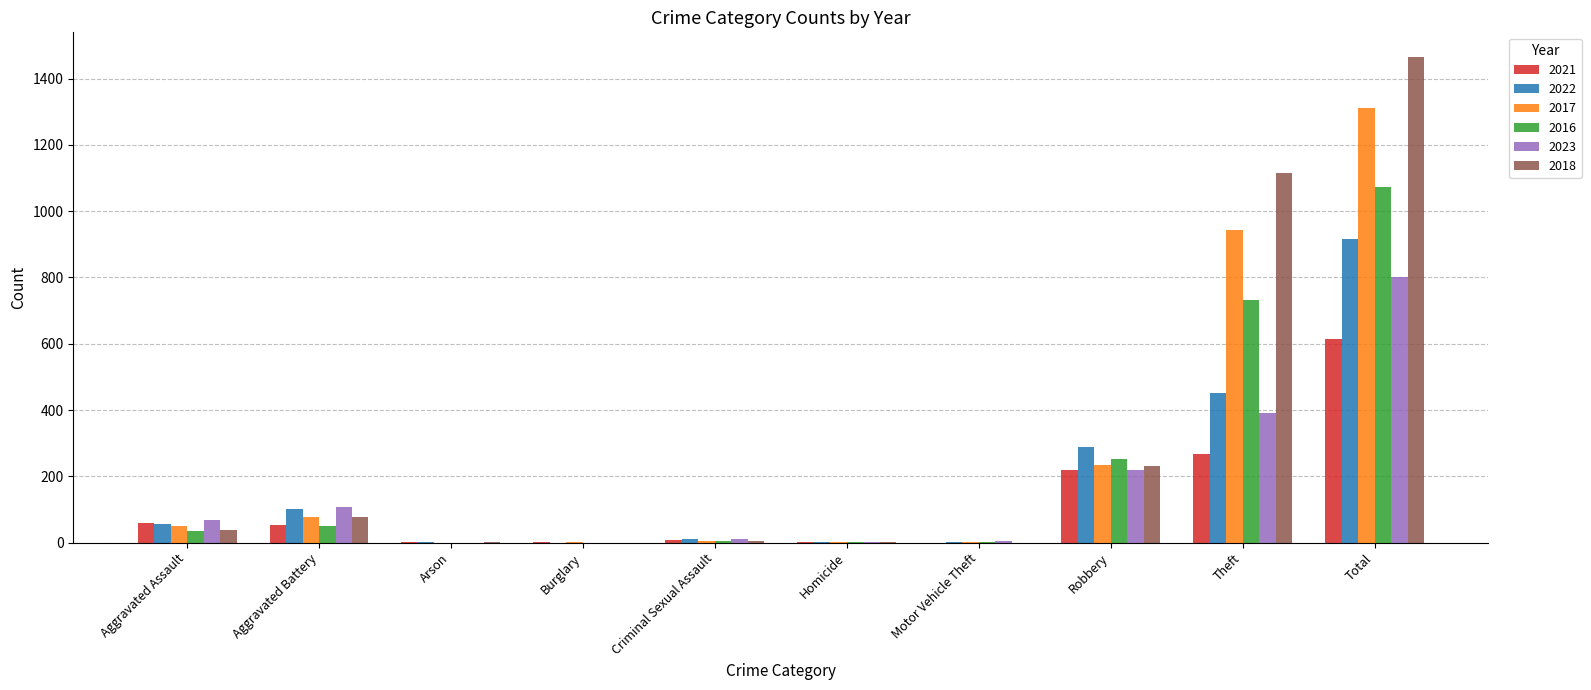

What is the sum of the 2023 values at Theft and Robbery?

609